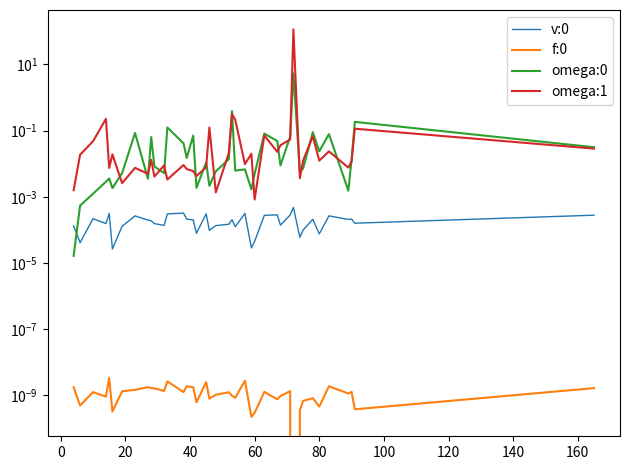

At how many categories does at least one series exceed 96?

1